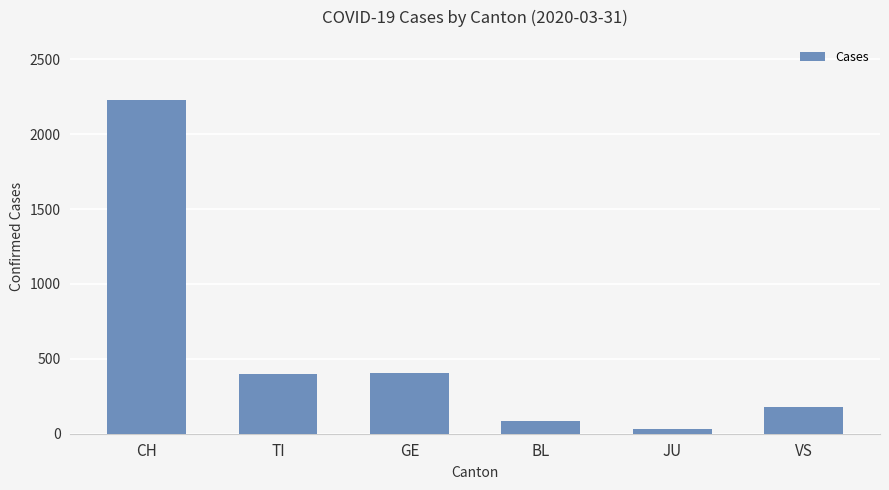

What is the ratio of the value at BL to the value at VS?

0.5